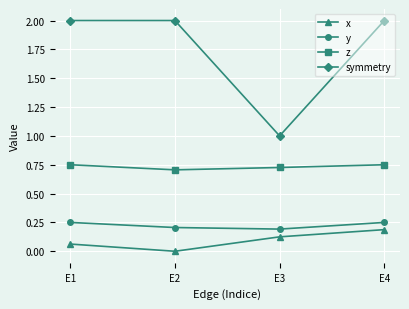

Does the chart have visible grid lines?

Yes